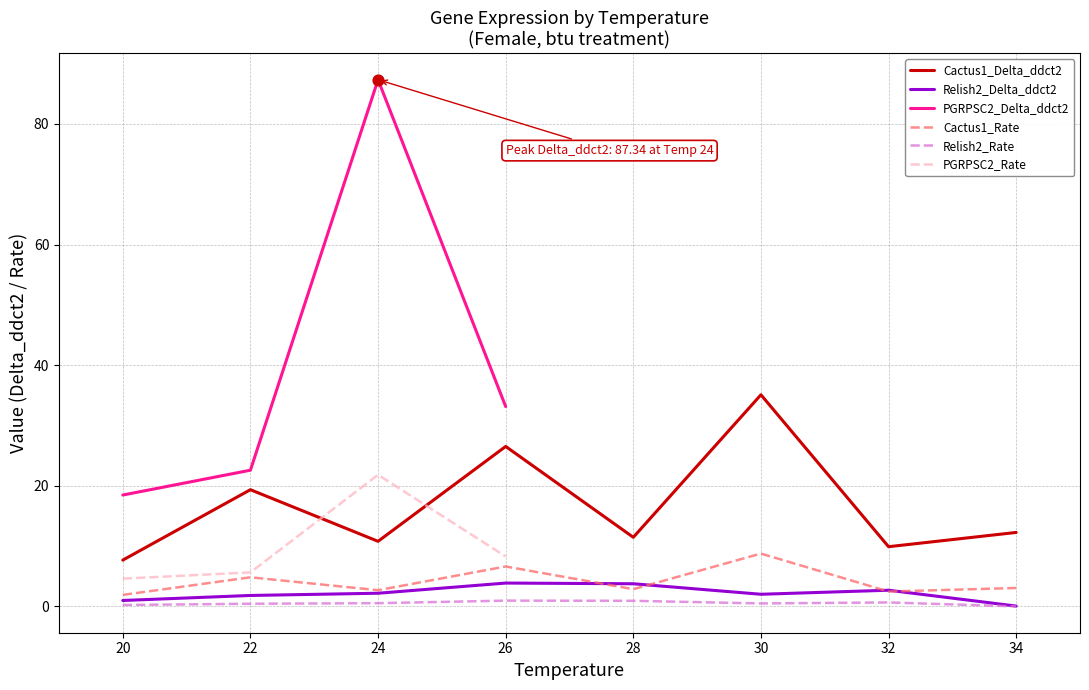

What are all the series names shown in the legend?

Cactus1_Delta_ddct2, Relish2_Delta_ddct2, PGRPSC2_Delta_ddct2, Cactus1_Rate, Relish2_Rate, PGRPSC2_Rate